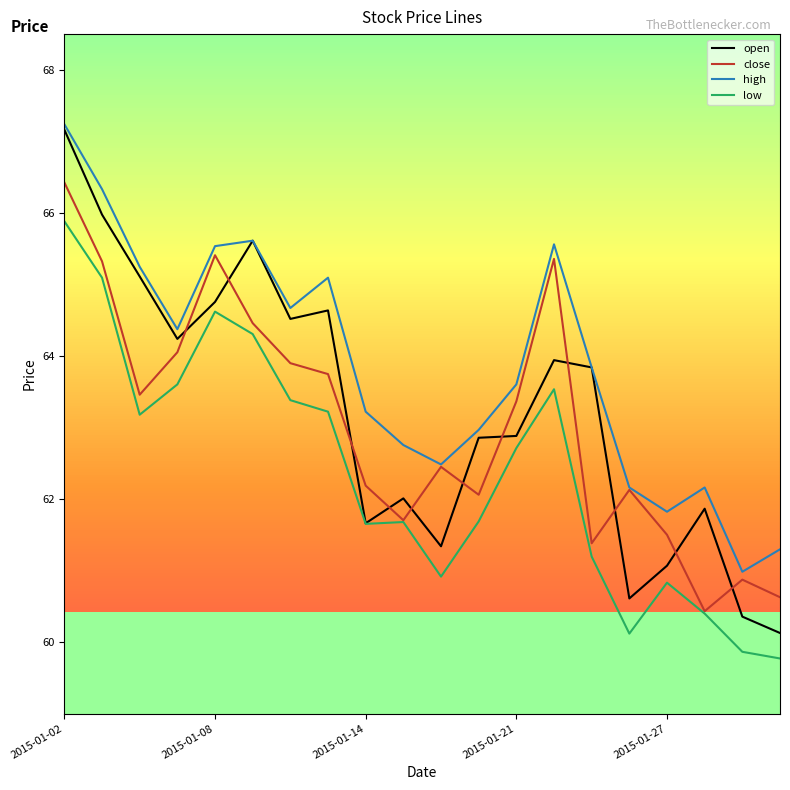

What is the highest value of the open series?

67.2